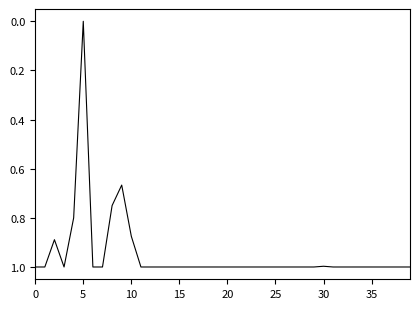

What is the maximum value shown in the chart?

1.0